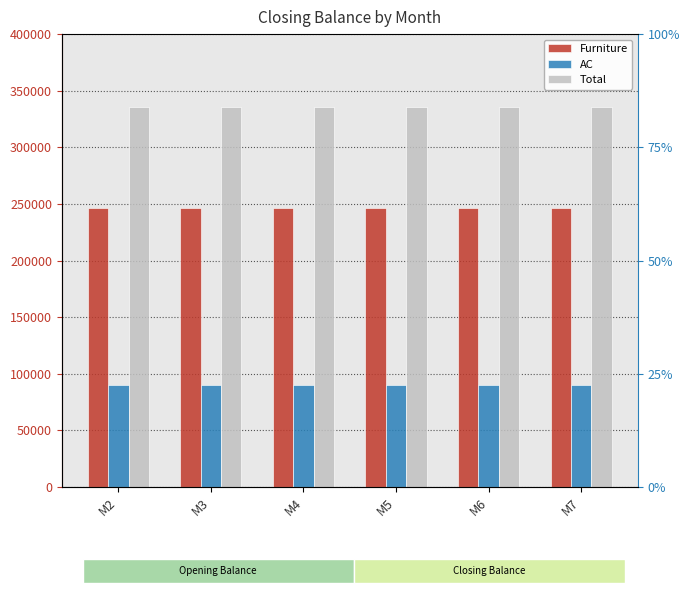

Reading left to right, extract all data points from this chart.

Furniture: 245999	245999	245999	245999	245999	245999
AC: 89999	89999	89999	89999	89999	89999
Total: 335998	335998	335998	335998	335998	335998